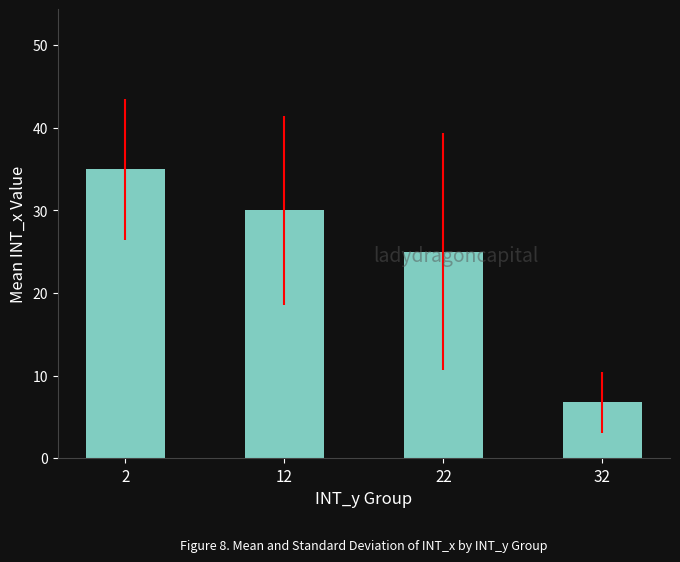

The chart shows a value of 44.8 at 22. True or false?

False